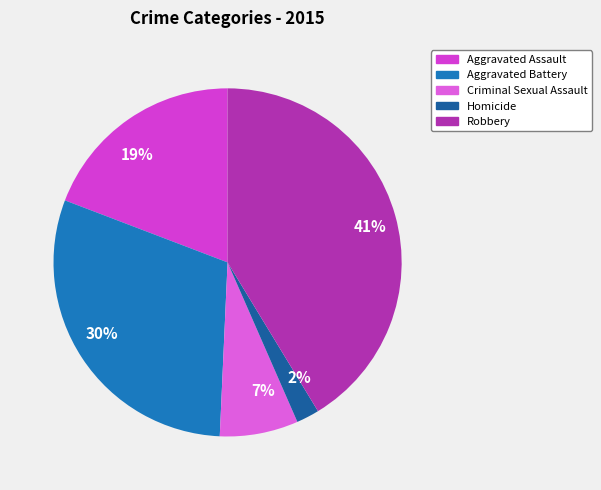

Rank the categories by value from highest to lowest.

Robbery, Aggravated Battery, Aggravated Assault, Criminal Sexual Assault, Homicide